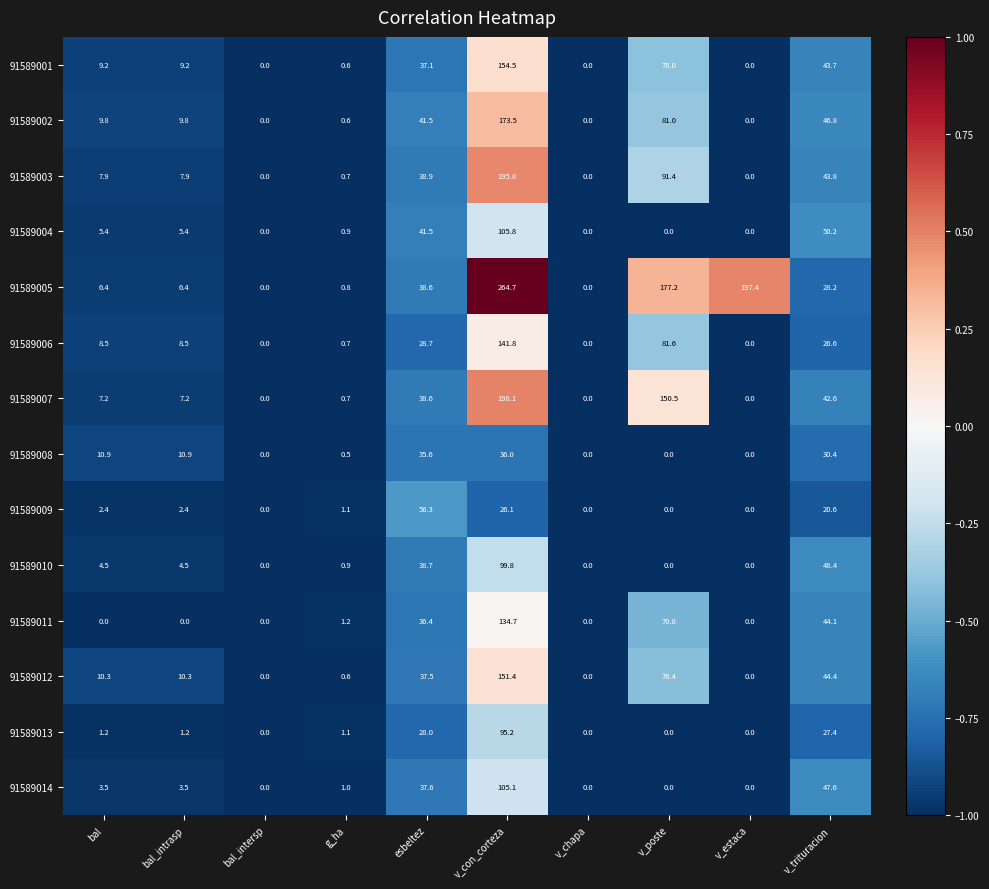

What is the difference between the maximum and minimum values in the 91589011 series?

134.7